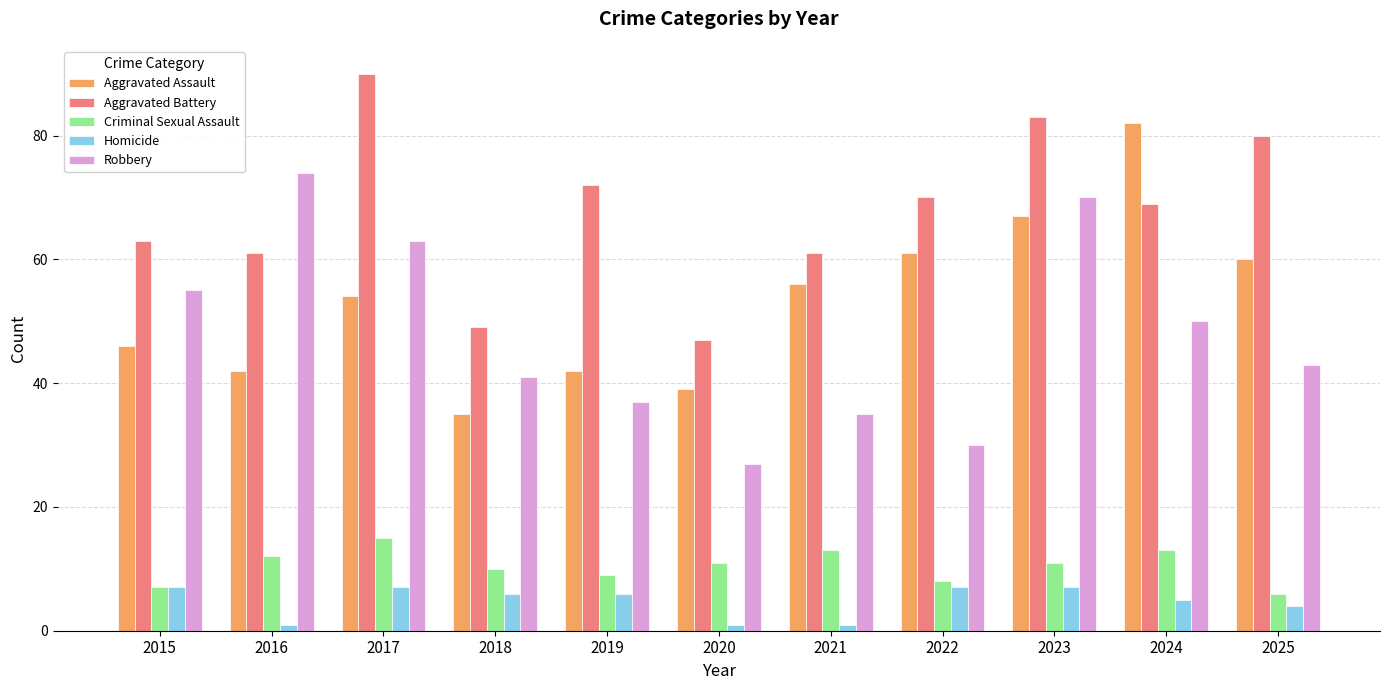

The Criminal Sexual Assault series shows 9 at 2019. True or false?

True